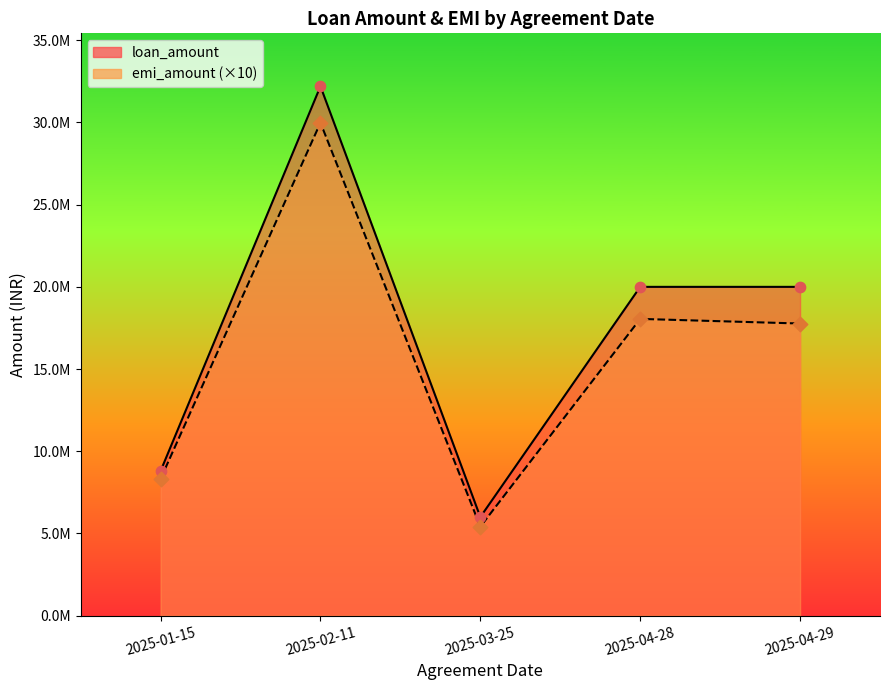

At how many categories does at least one series exceed 17522548?

3